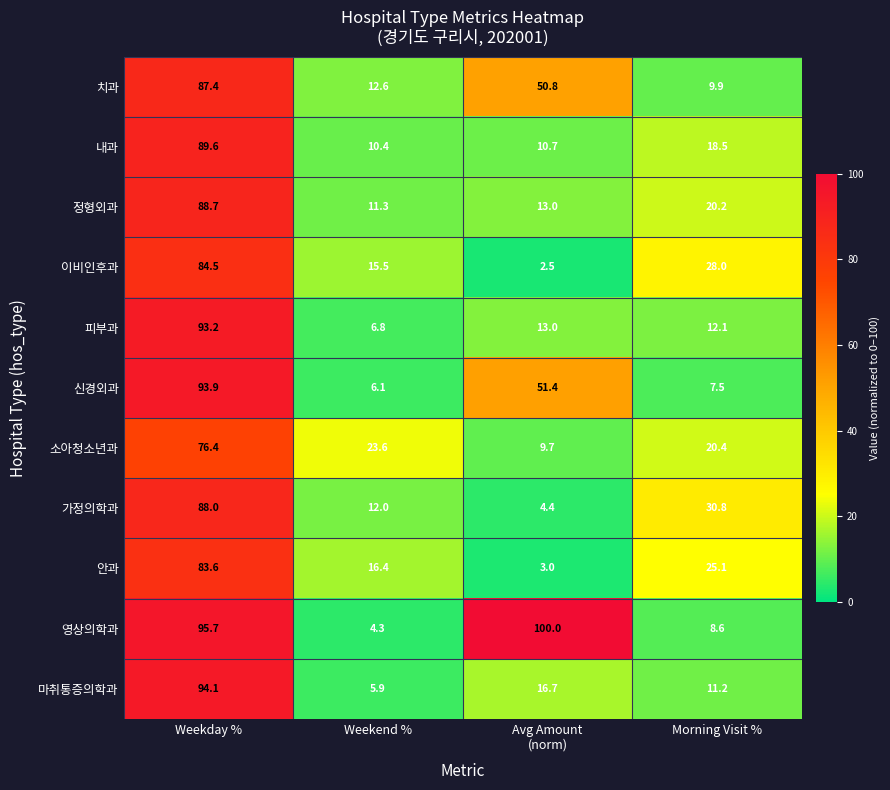

What is the total value across all series at Avg Amount
(norm)?

275.2